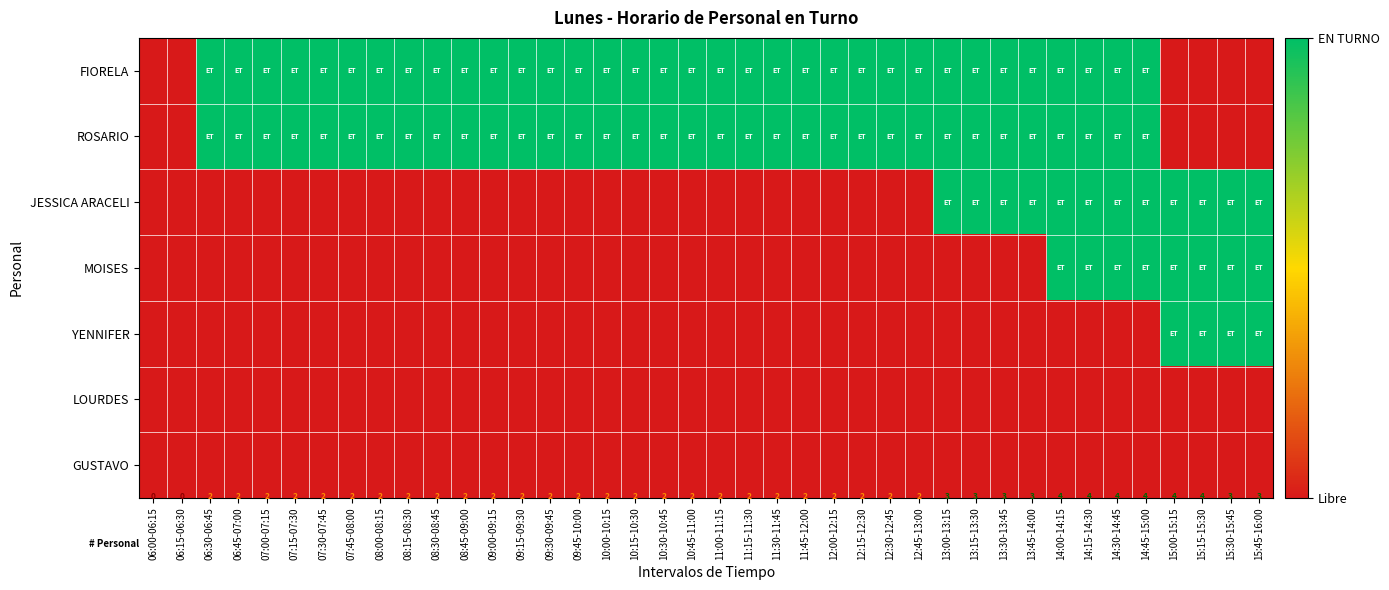

True or false: JESSICA ARACELI has a value of 0 at 07:30-07:45.

True